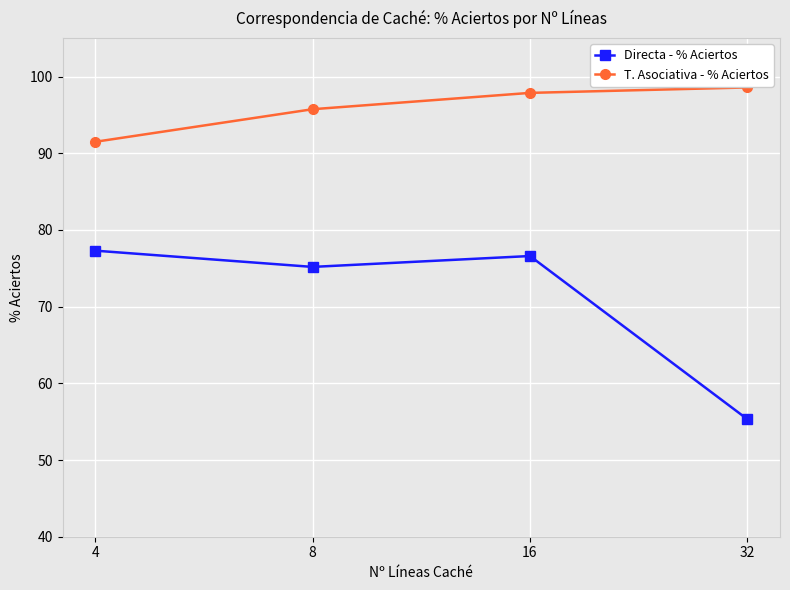

Which series has the largest total across all categories?

T. Asociativa - % Aciertos